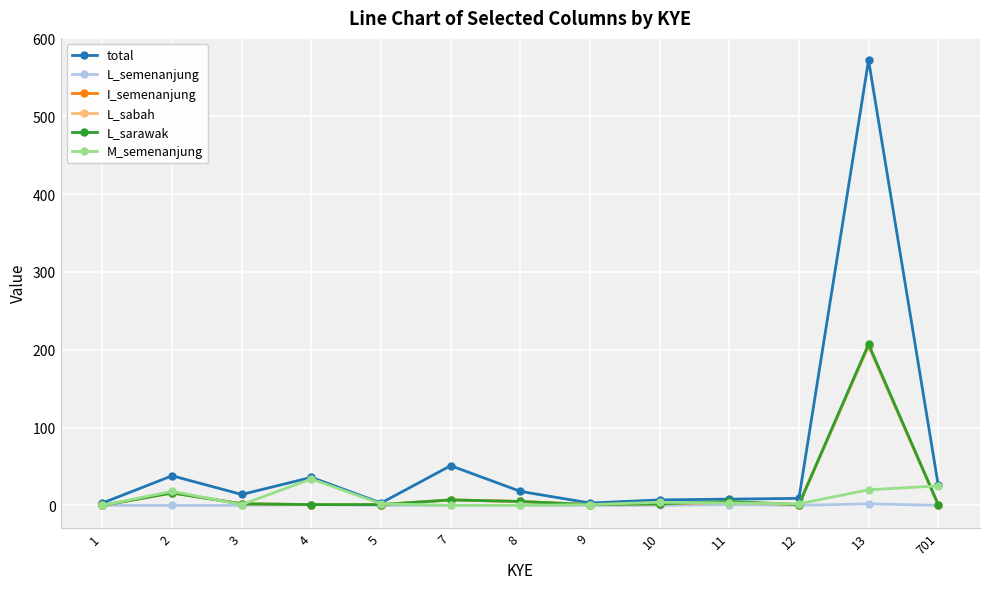

Does the chart have visible grid lines?

Yes